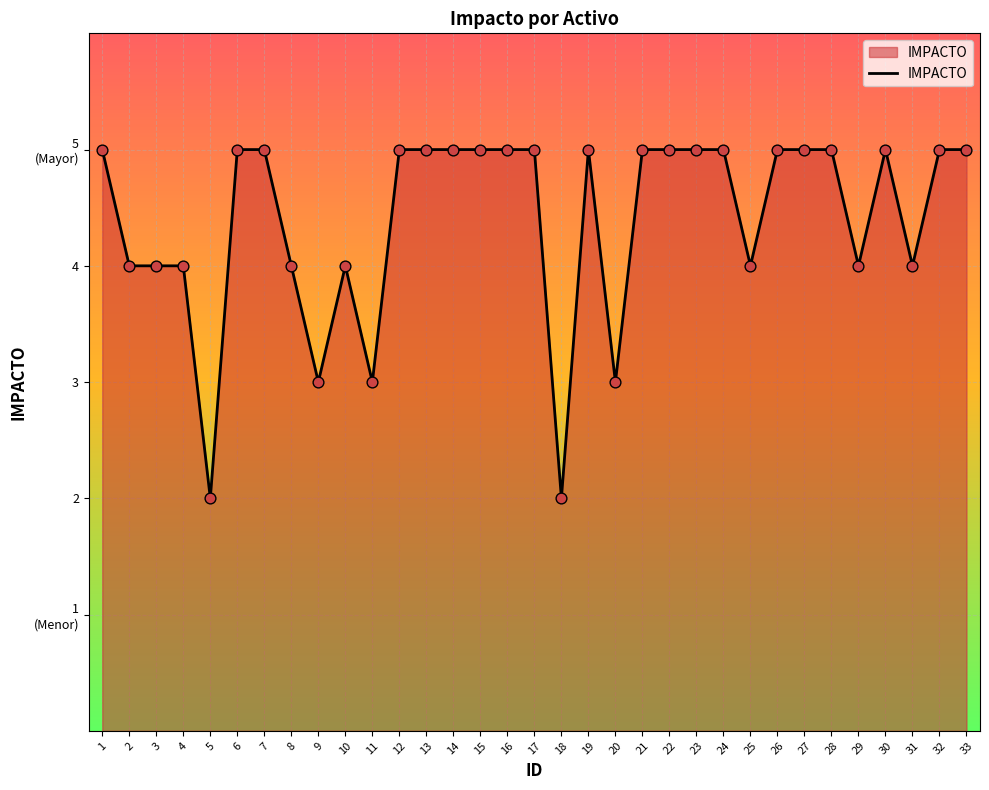

Between 16 and 22, which is larger?

16